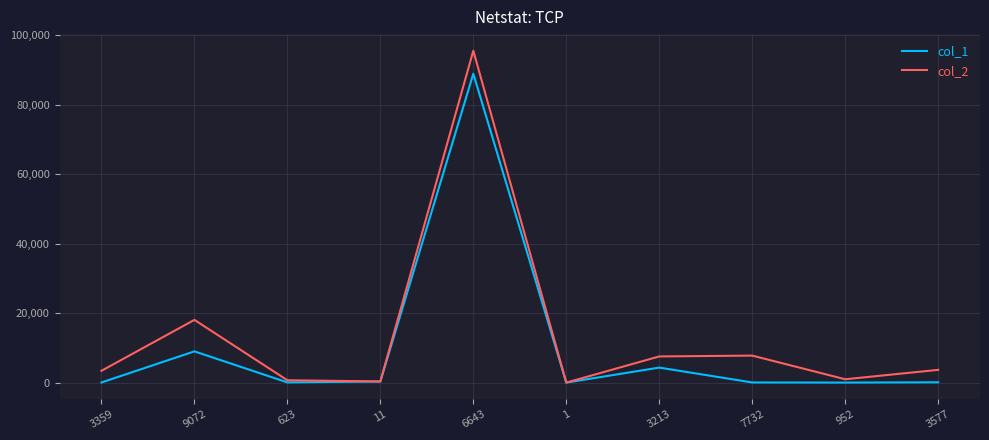

What is the sum of the col_2 values at 11 and 3577?

4003